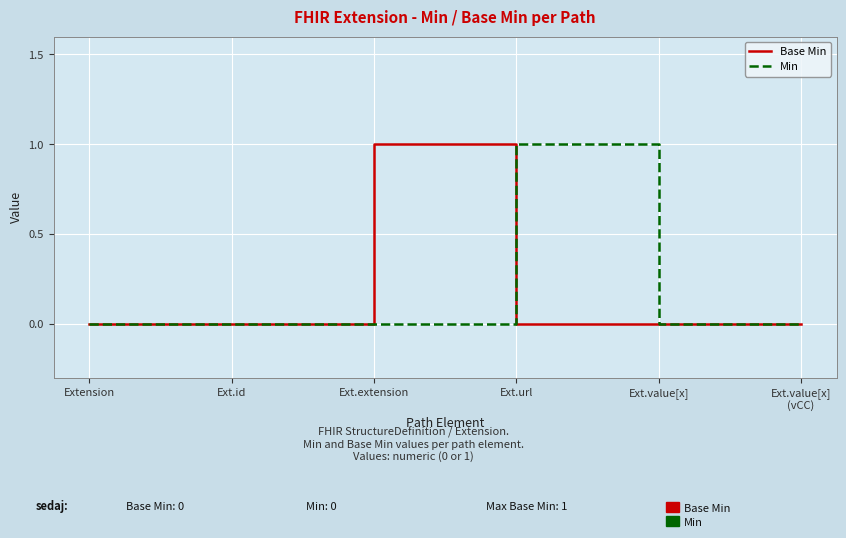

Which series changed the most between Ext.id and Ext.url?

Min